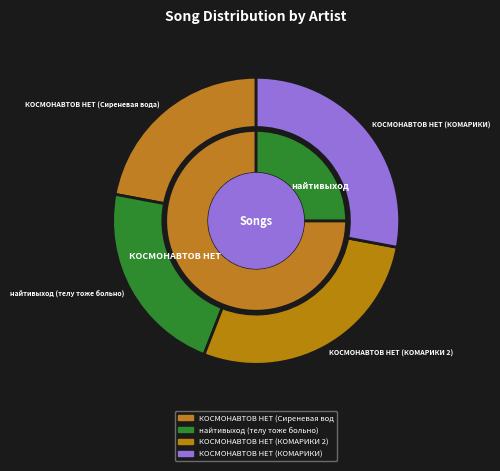

What is the change in value from КОСМОНАВТОВ НЕТ (Сиреневая вода) to КОСМОНАВТОВ НЕТ (КОМАРИКИ)?

+580387